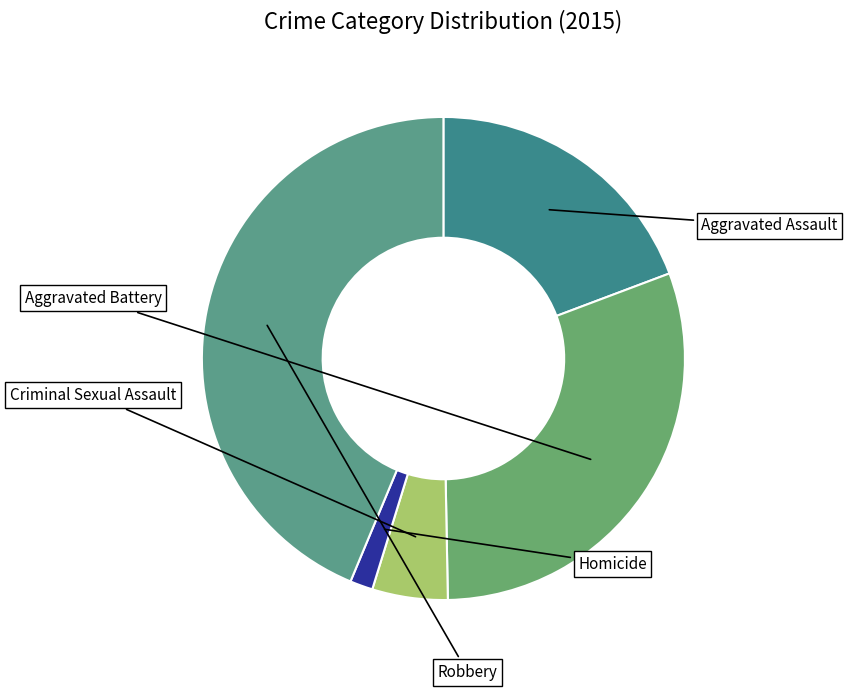

Count the number of slices in the pie.

5